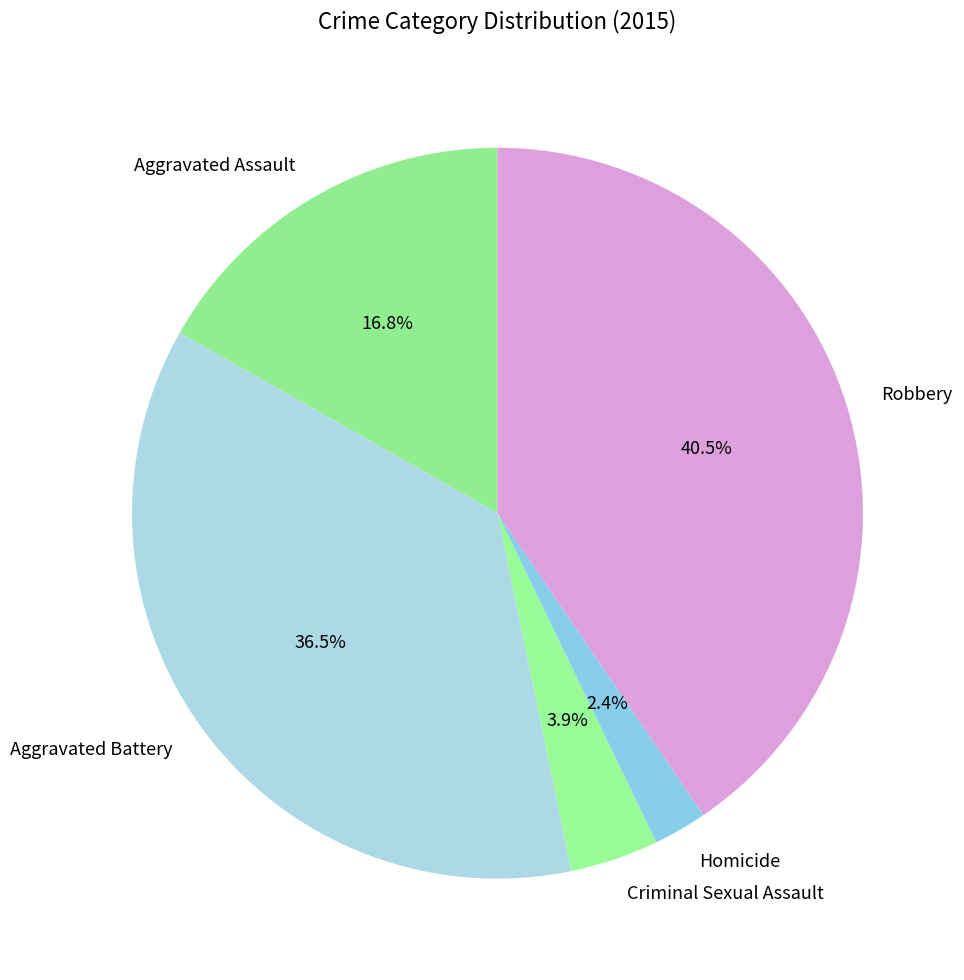

Is it true that Robbery is 48% of the pie?

False